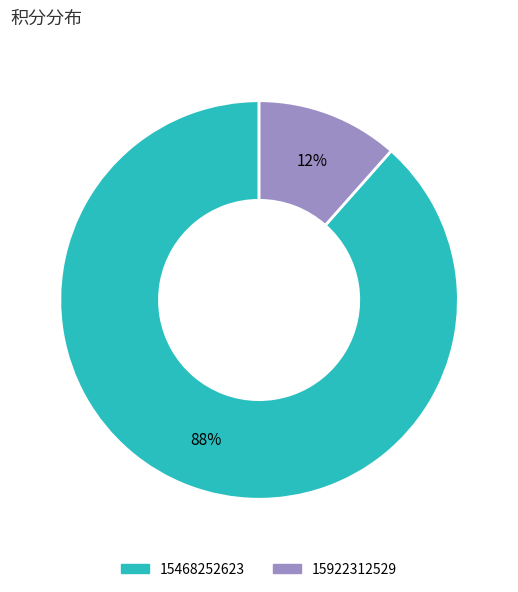

Count the number of slices in the pie.

2